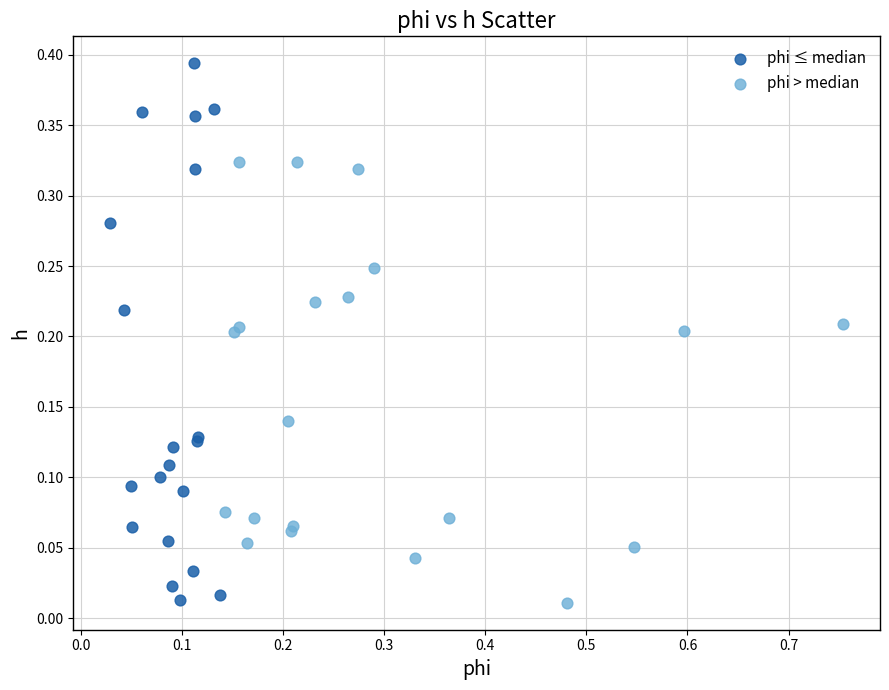

Which series contains the highest Y value?

phi ≤ median